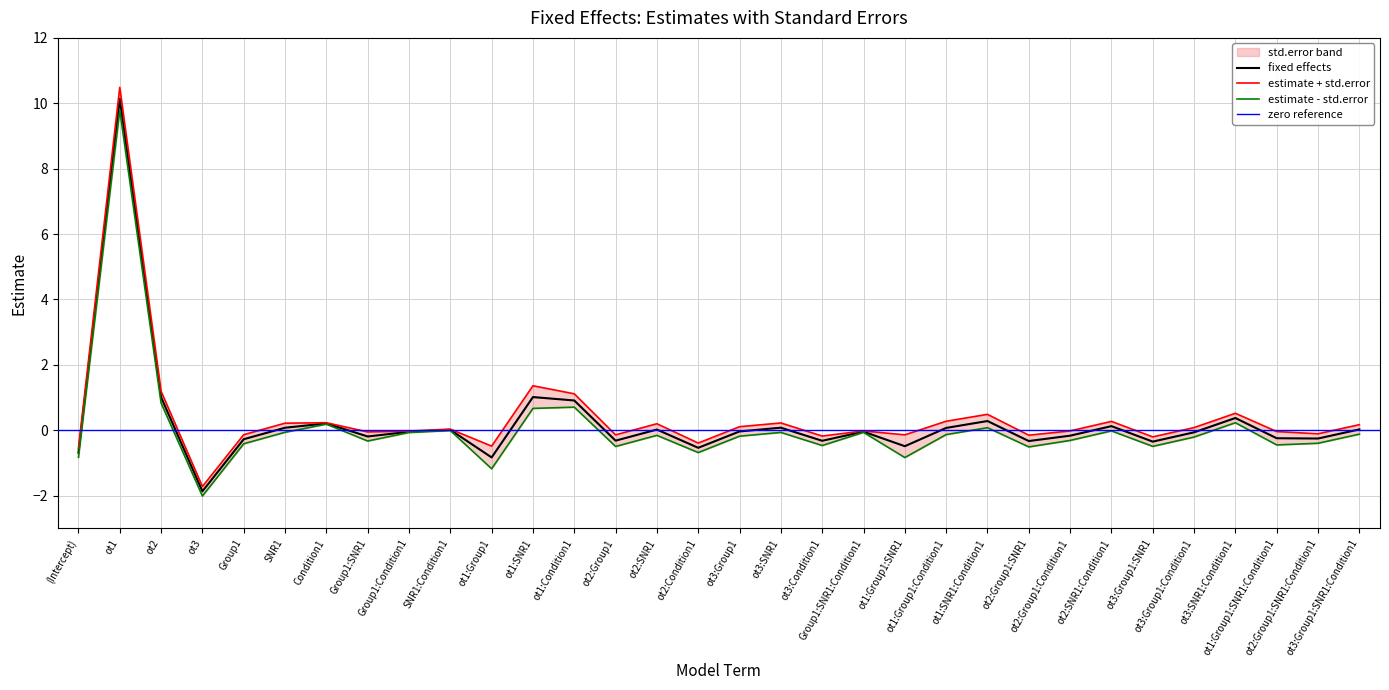

At which category does the chart reach its peak across all series?

ot1